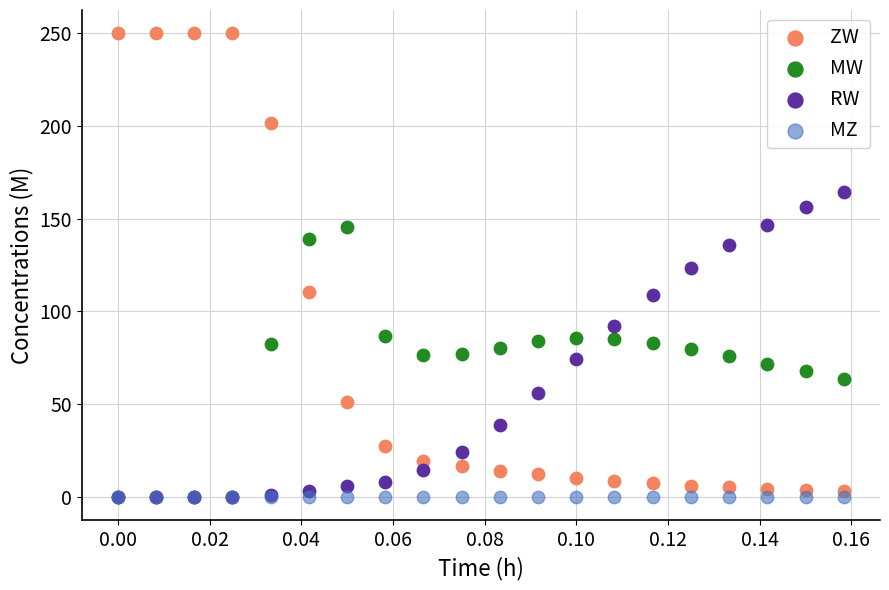

What are all the series names shown in the legend?

ZW, MW, RW, MZ